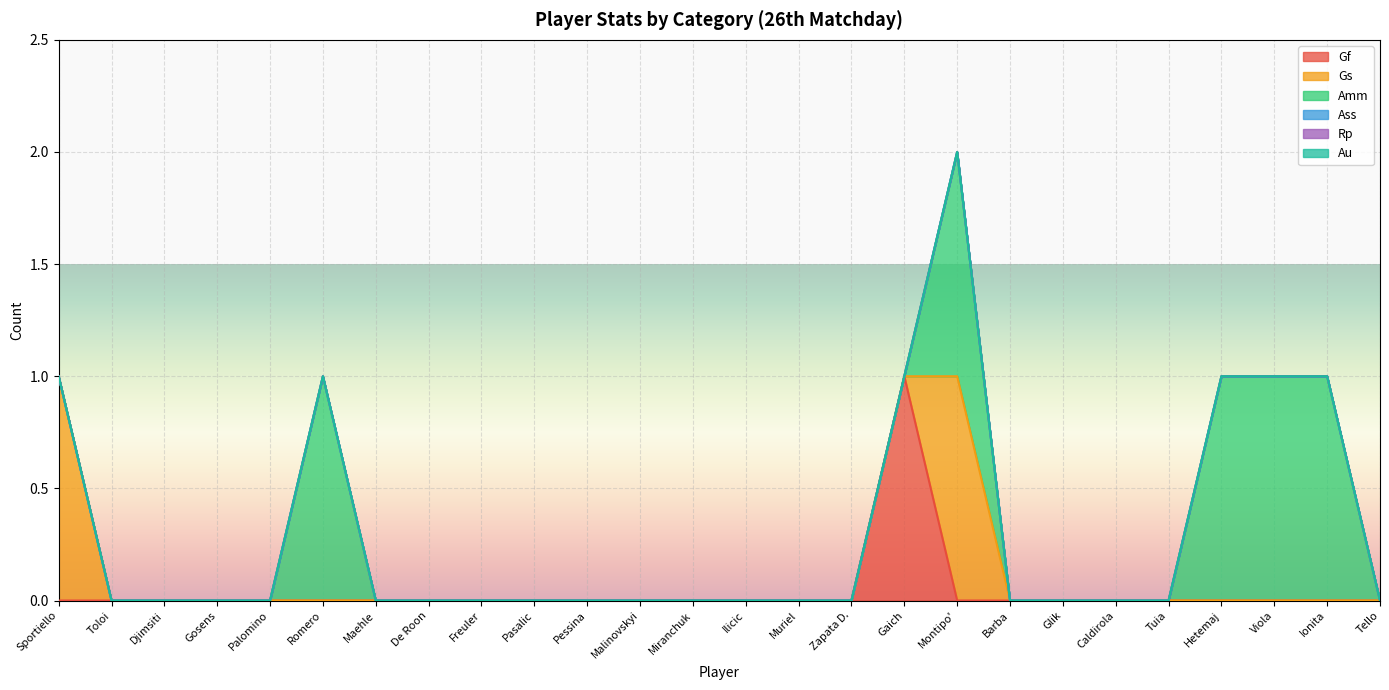

How many lines are shown in the chart?

6